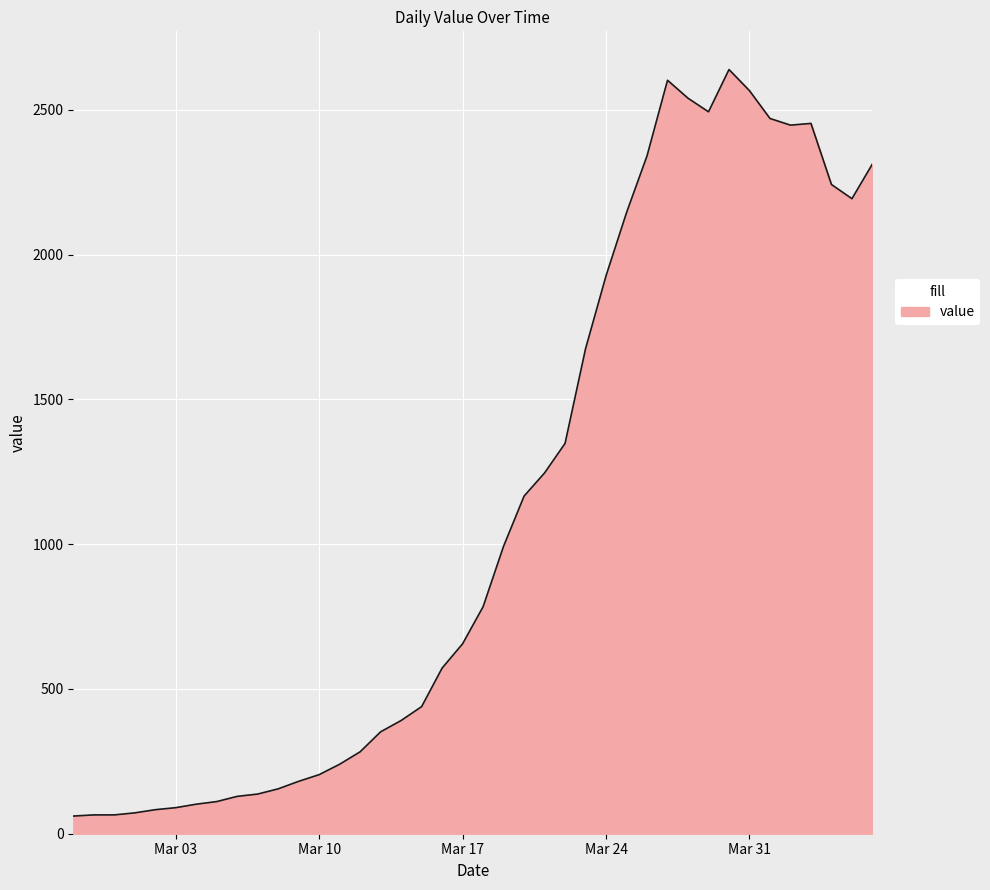

How many lines are shown in the chart?

1